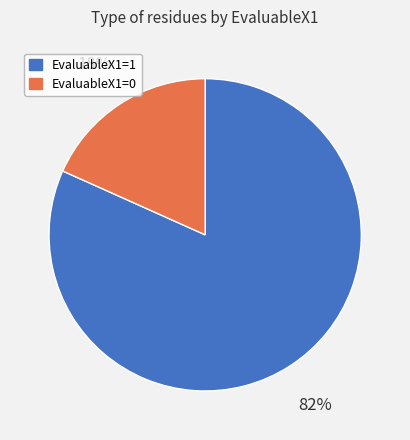

To the nearest percent, what is the combined percentage of EvaluableX1=0 and EvaluableX1=1?

100%